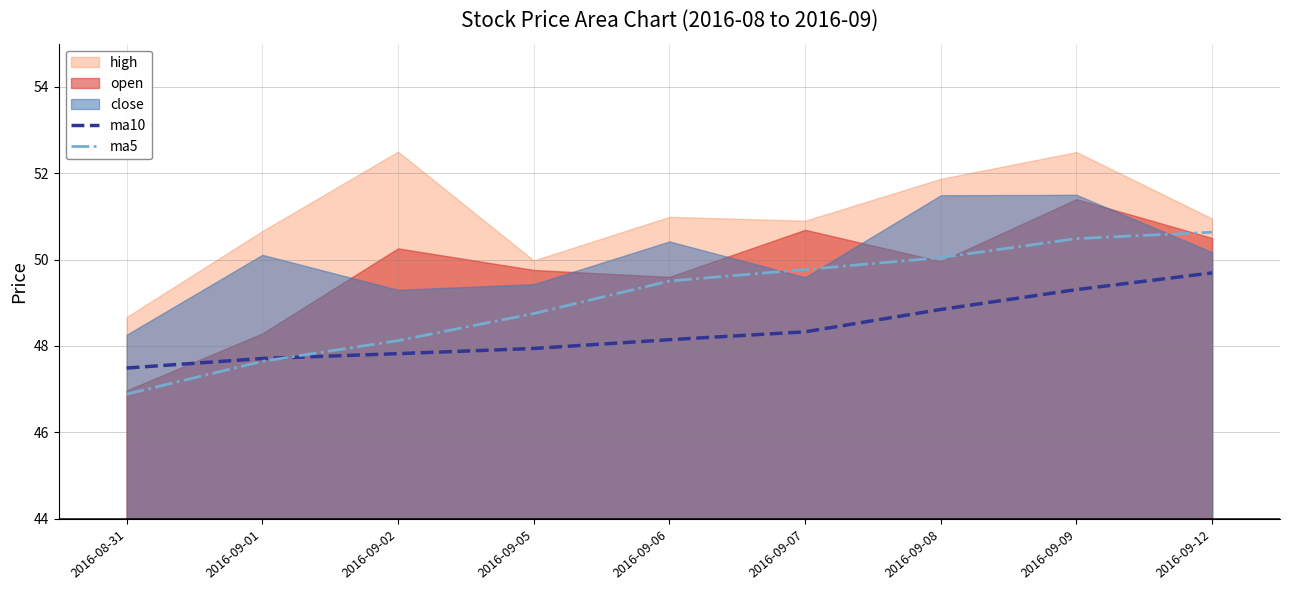

Between which two adjacent categories do ma10 and ma5 first intersect?

2016-09-01 and 2016-09-02